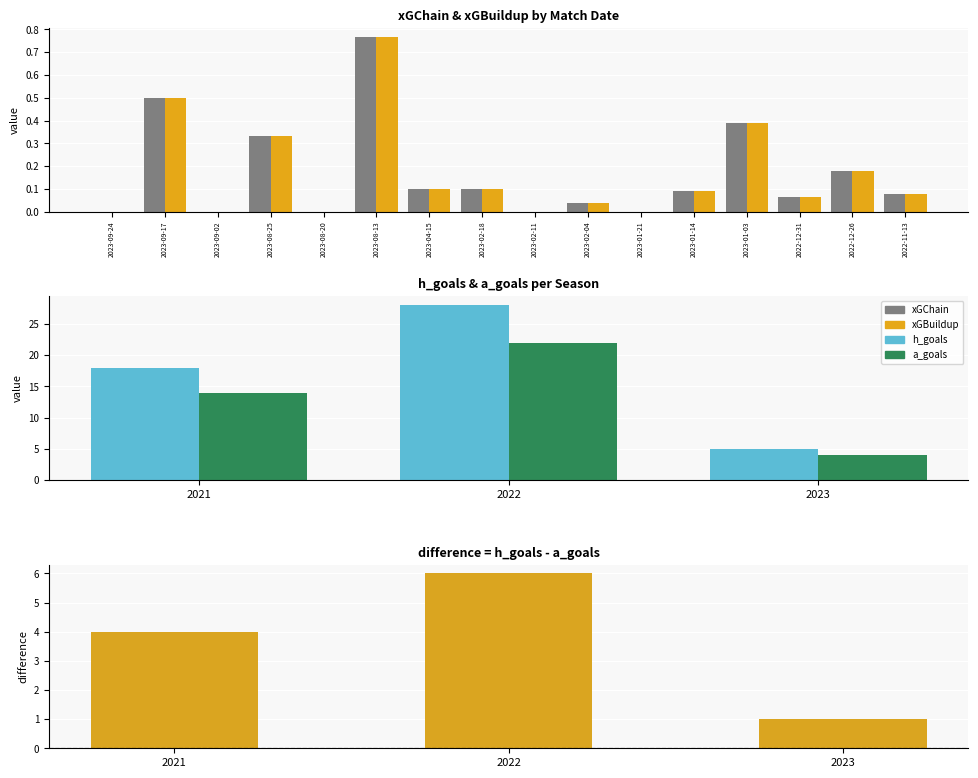

What is the label of the 16th bar from the right?

2023-09-24